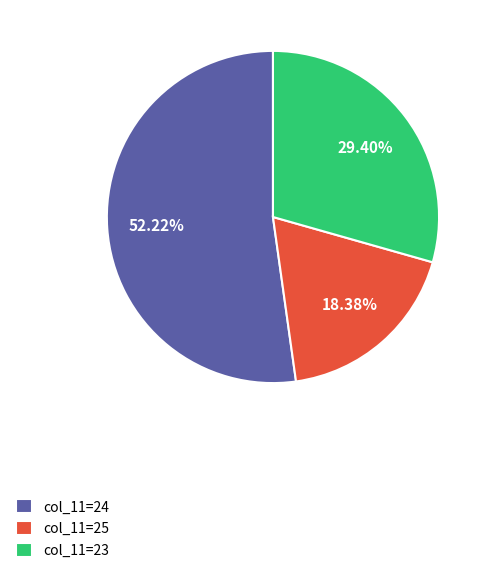

Rank the categories by value from lowest to highest.

col_11=25, col_11=23, col_11=24